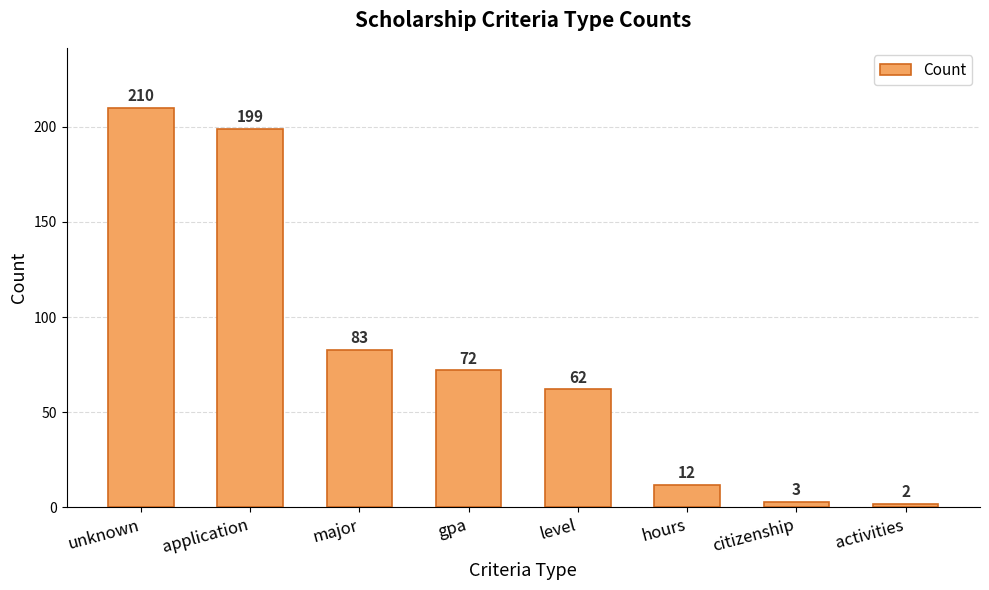

How many bars are there in total?

8